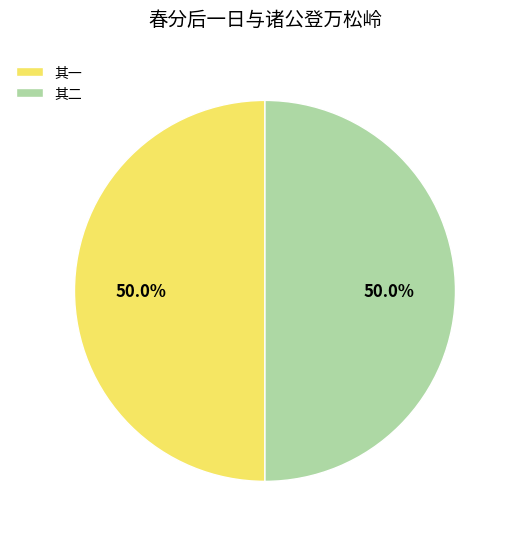

What is the ratio of the value at 其一 to the value at 其二?

1.0